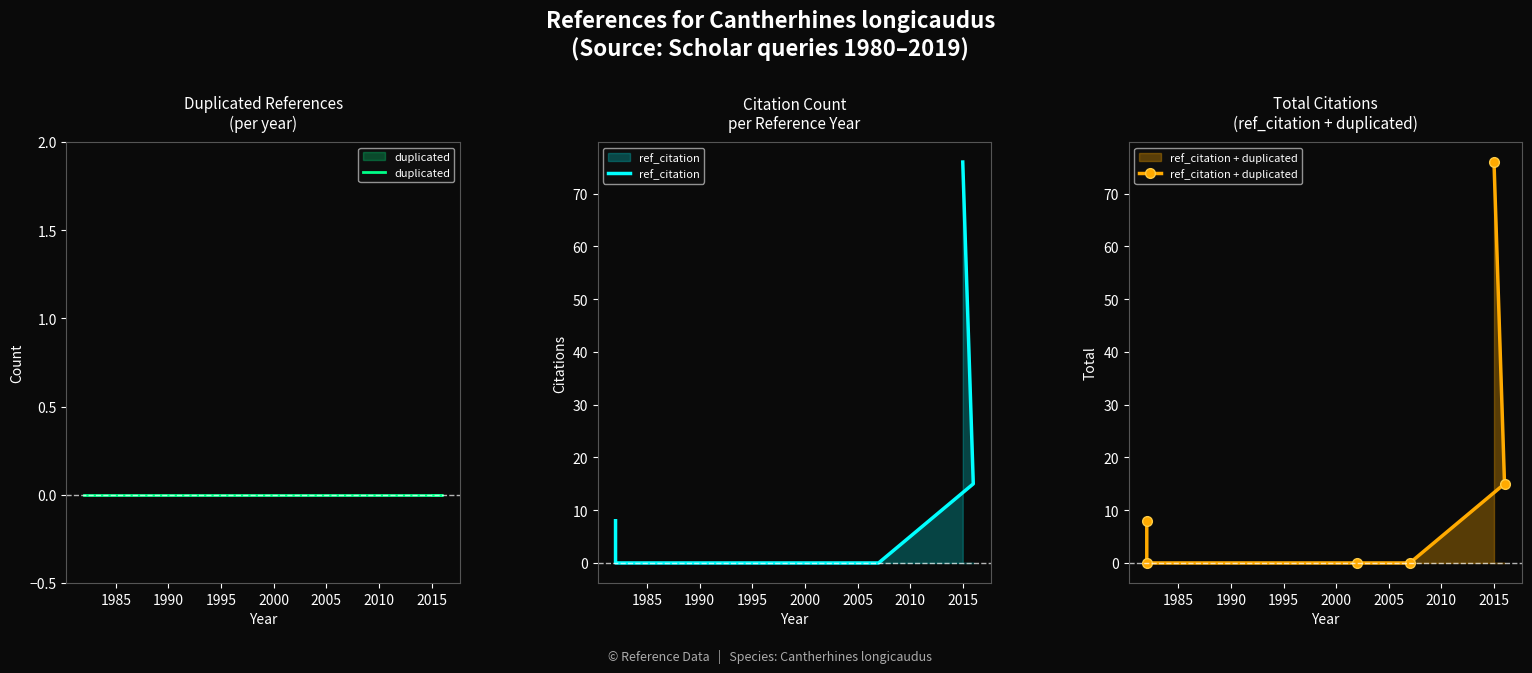

List the series in order of their peak value, highest first.

ref_citation, ref_citation + duplicated, duplicated